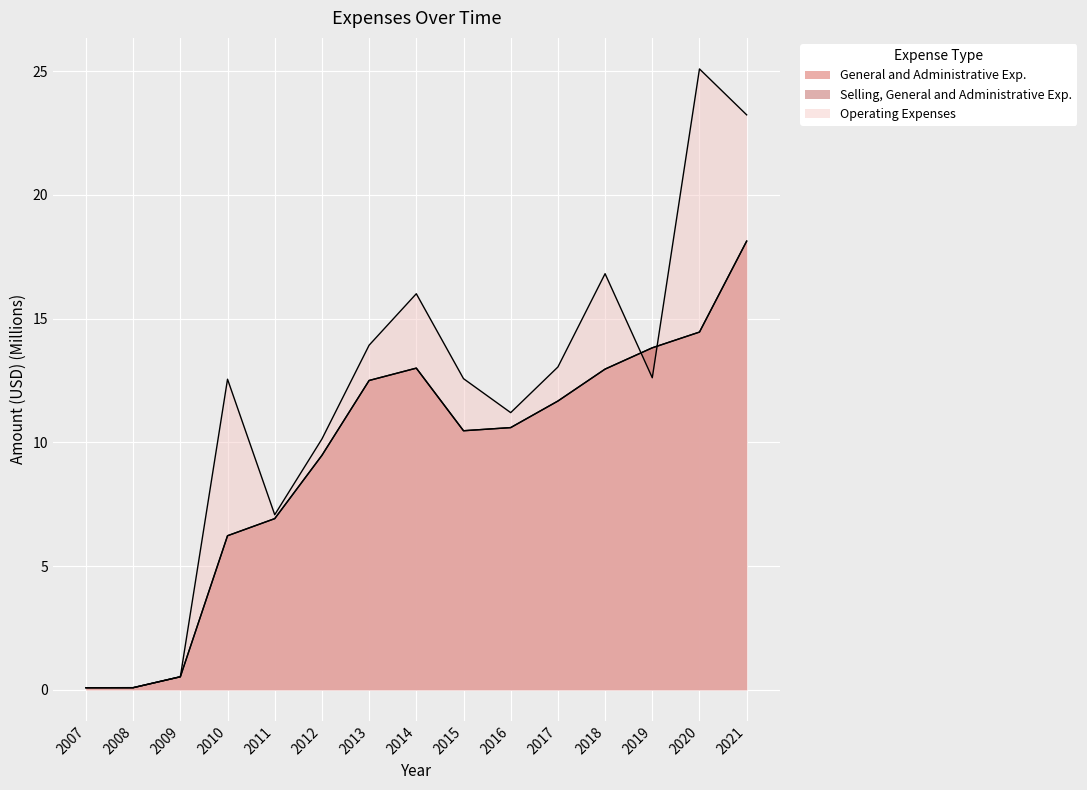

The value of Selling, General and Administrative Exp. at 2018 is 13.0. True or false?

True